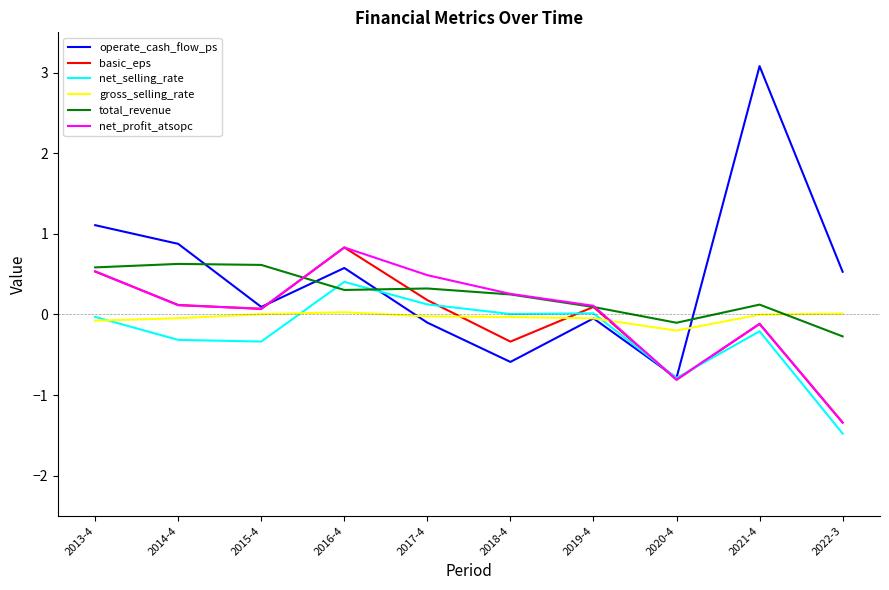

Which category has the lowest value in the net_selling_rate series?

2022-3